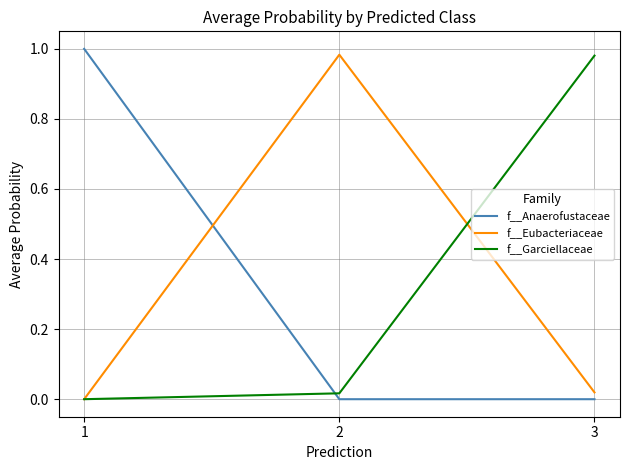

Which series changed the most between 1 and 3?

f__Anaerofustaceae